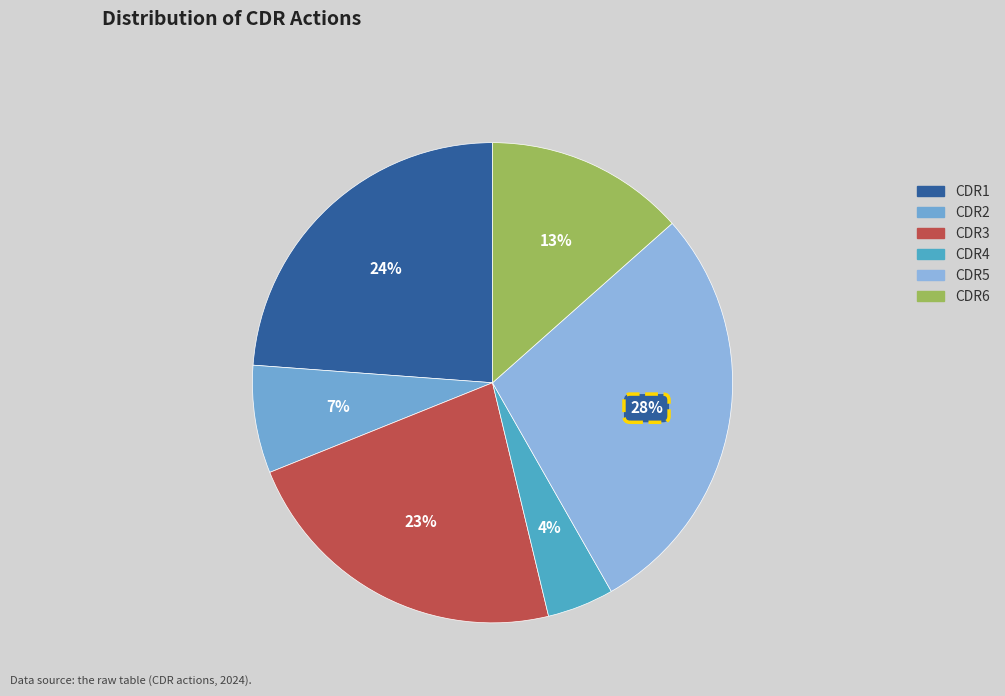

To the nearest percent, what percentage of the pie is CDR5?

28%